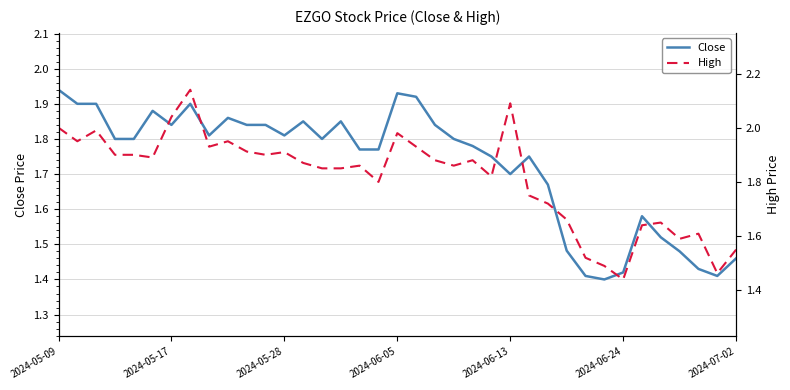

Does the chart display data point markers on the line(s)?

No